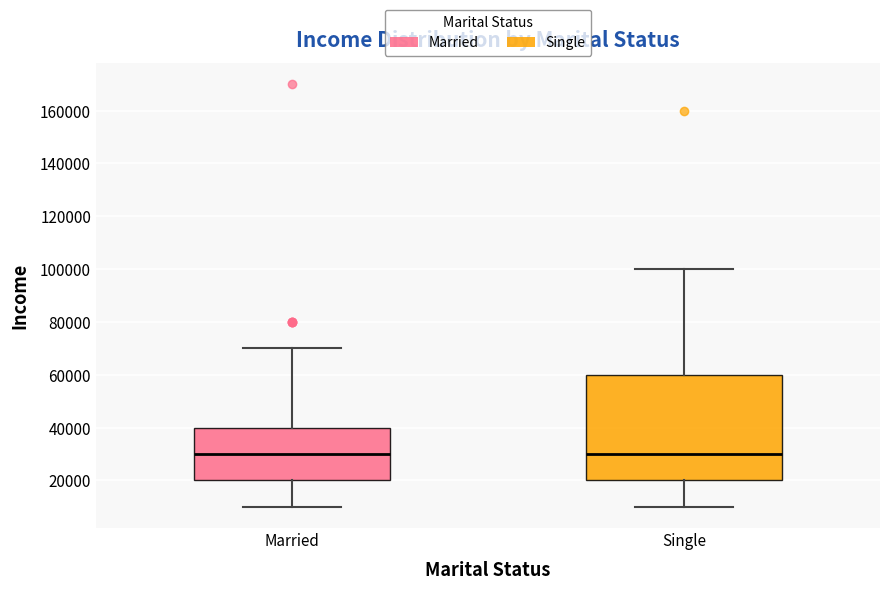

Reading left to right, read every box against the y-axis: the position of its median line, the range the box covers, and the ends of its whiskers. The values are not printed on the chart, so give them approximately, as read against the axis.

Married: median 30000, box 20000 to 40000, whiskers 10000 to 70000
Single: median 30000, box 20000 to 60000, whiskers 10000 to 100000